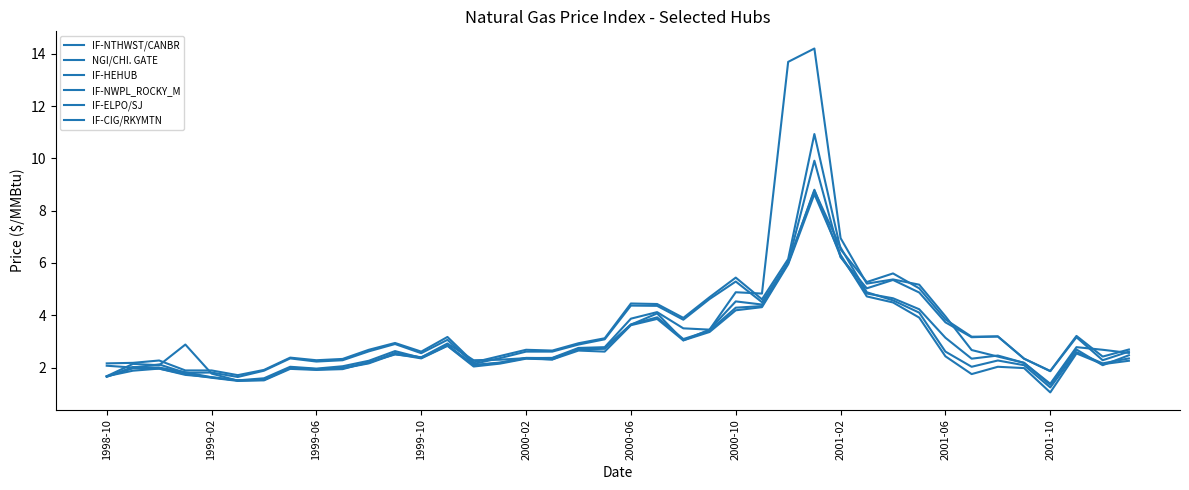

Is this an area chart (filled region under the line)?

No